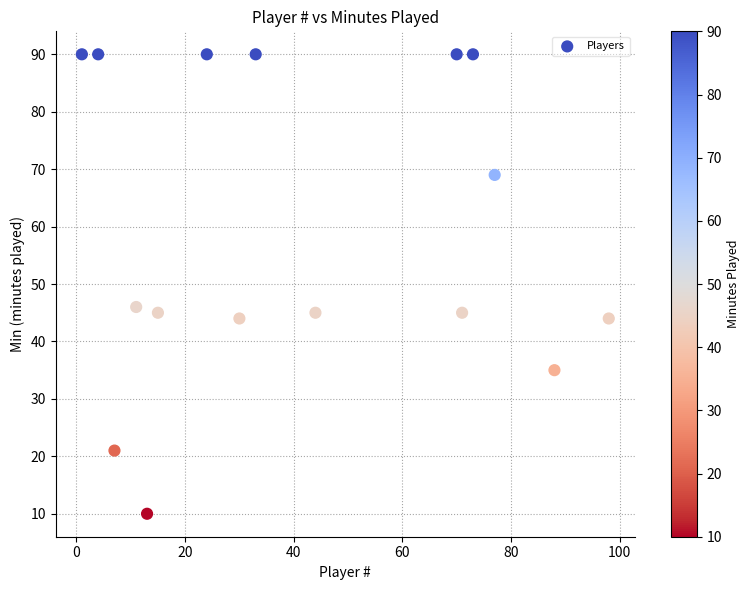

What Y value in the scatter plot is closest to 50?

46